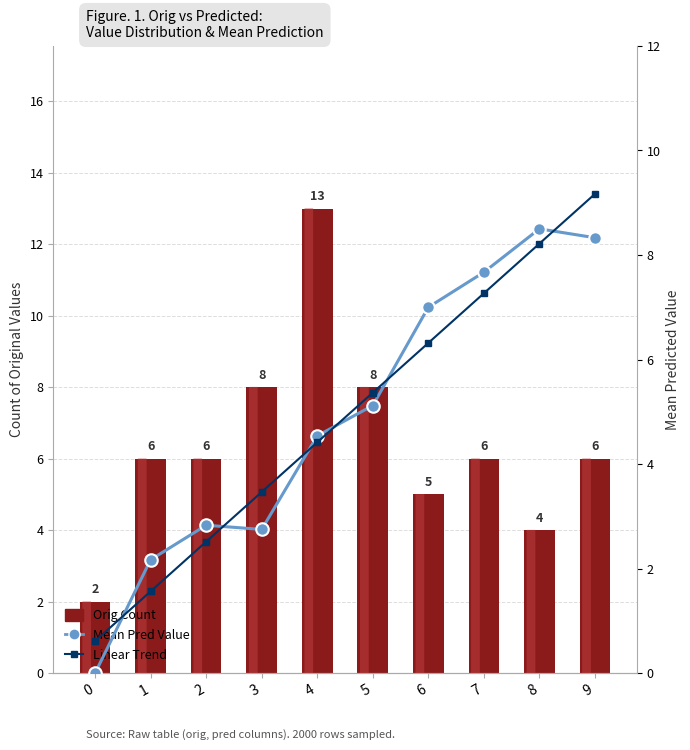

How many distinct data groups are displayed?

3